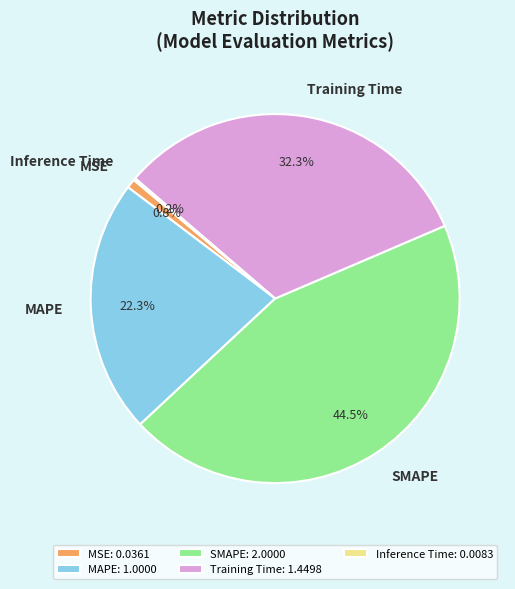

To the nearest percent, what is the difference between the largest and smallest slice percentages?

44%